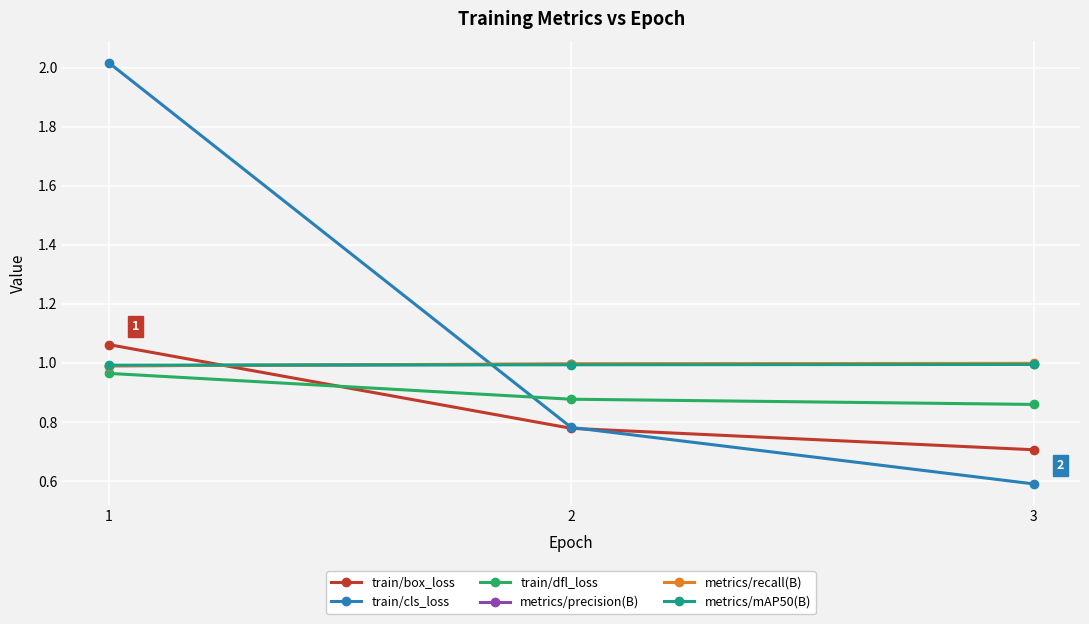

List the labels in order of train/box_loss value, smallest first.

3, 2, 1